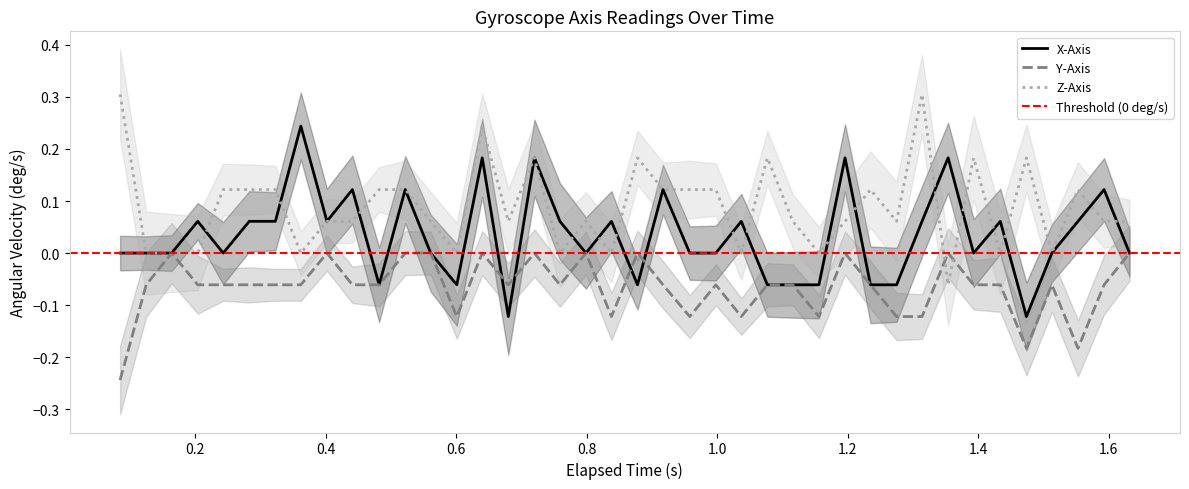

True or false: X-Axis has a value of 0.0 at 0.561.

True